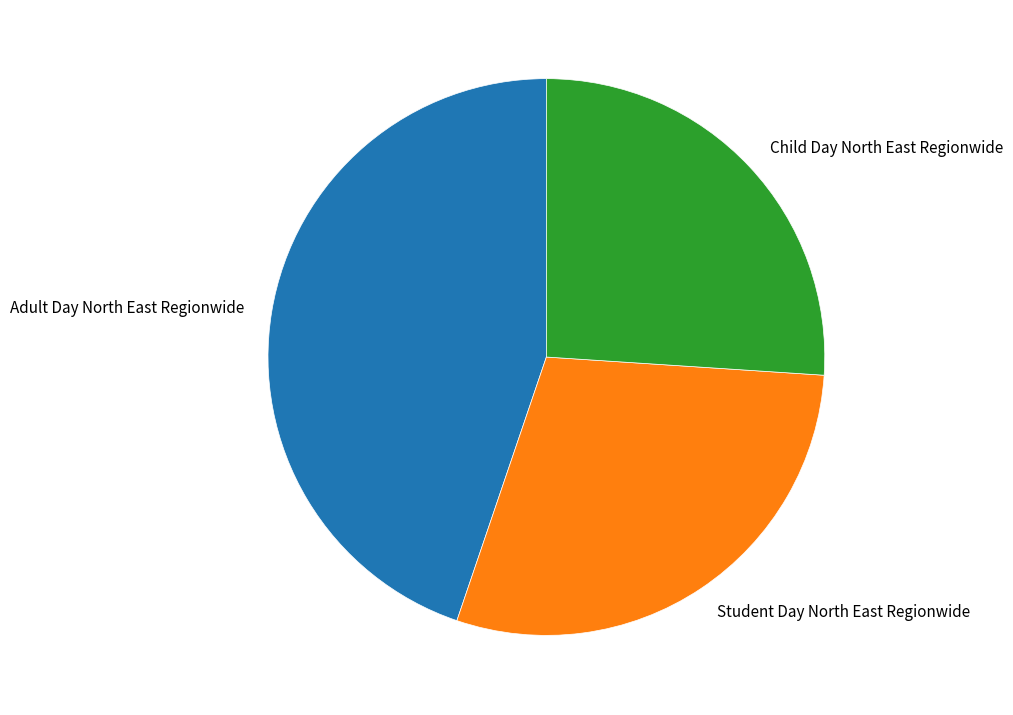

Is it true that Adult Day North East Regionwide is 33% of the pie?

False